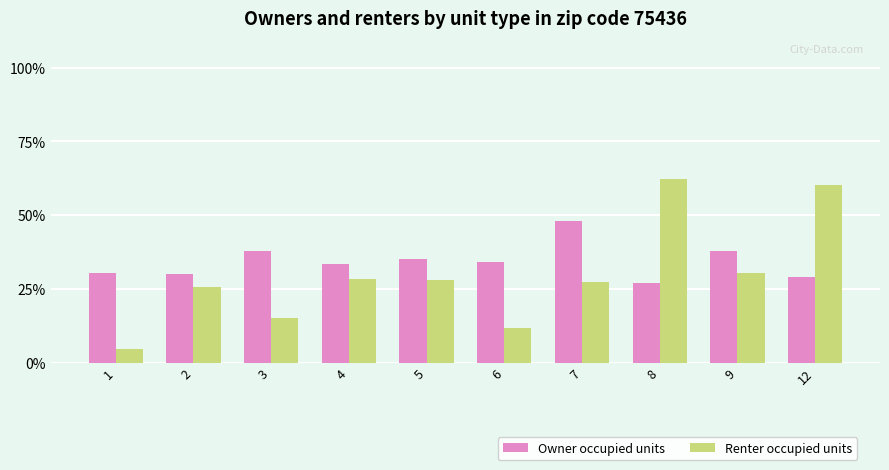

What is the sum of the Owner occupied units values at 6 and 5?

0.7